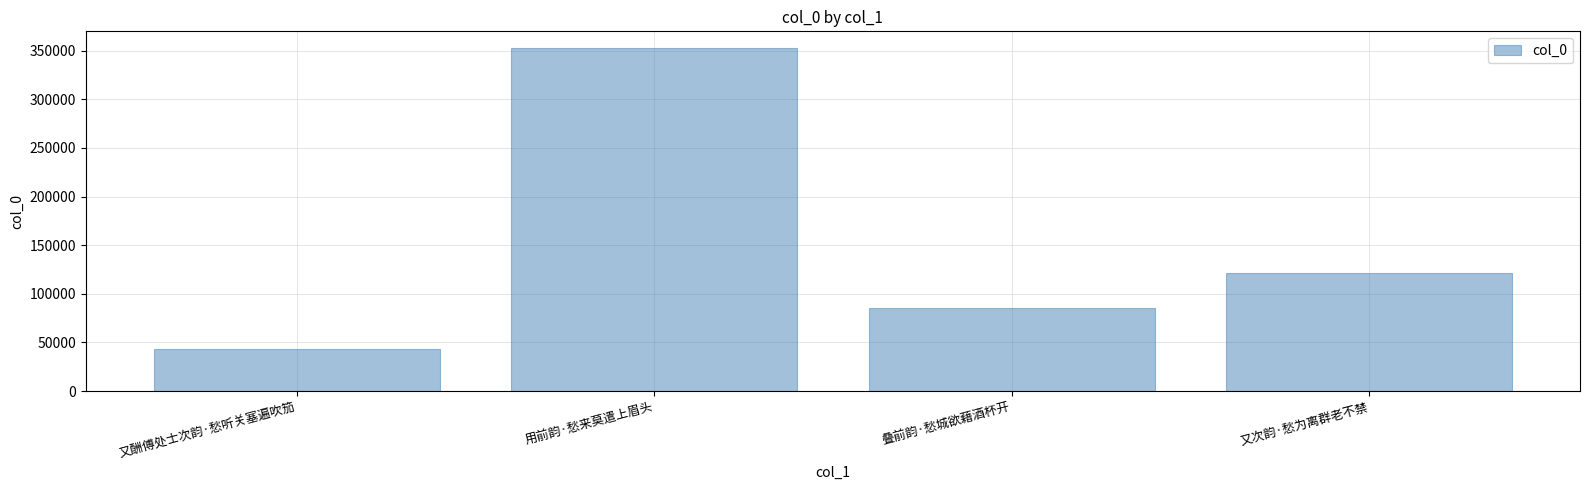

Which category has the highest value across all series?

用前韵·愁来莫遣上眉头